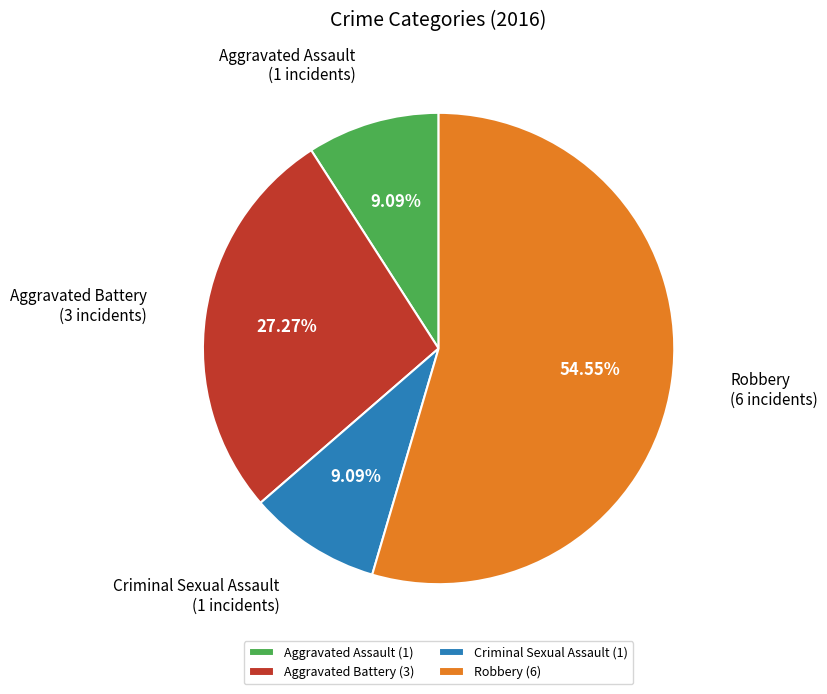

Count the number of slices in the pie.

4